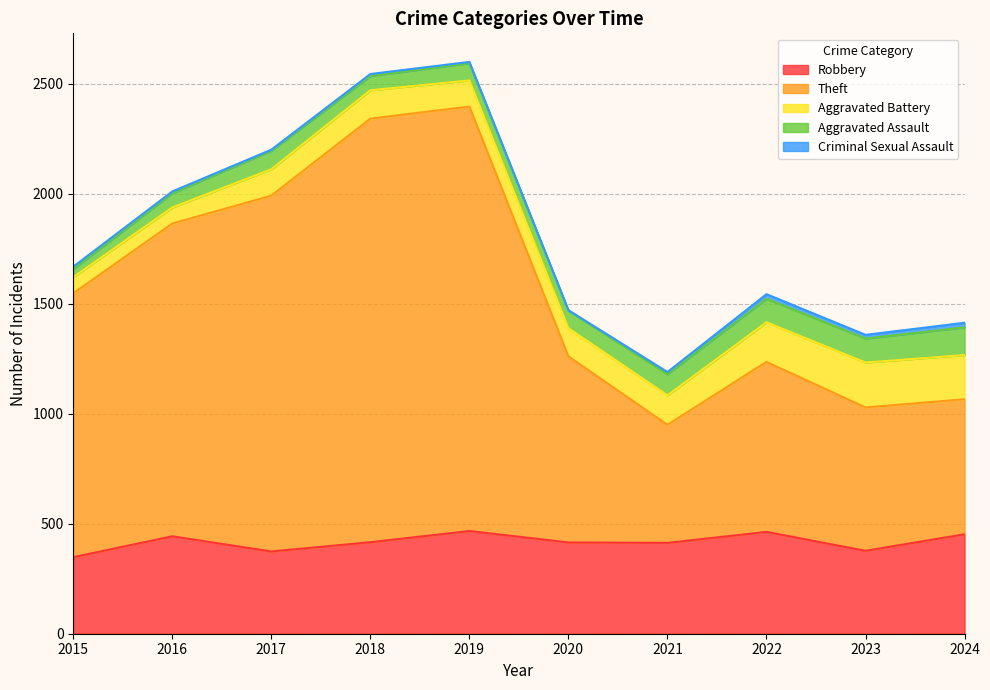

What is the sum of the Robbery values at 2020 and 2023?

792